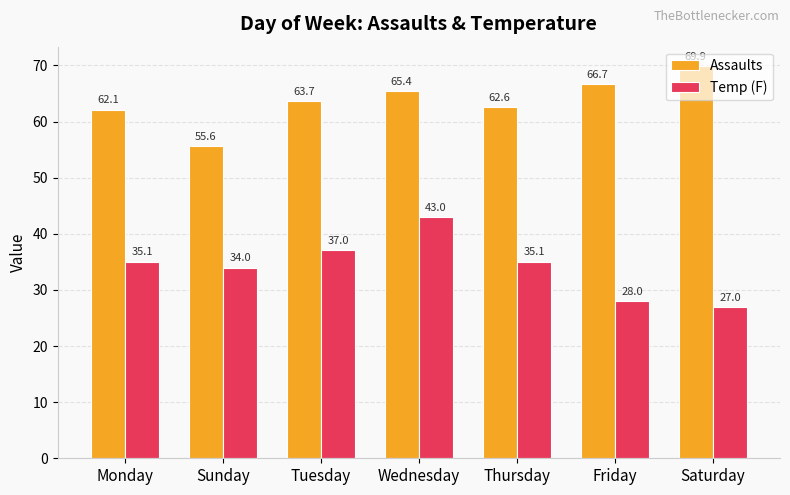

How many values in the Assaults series exceed 63?

4